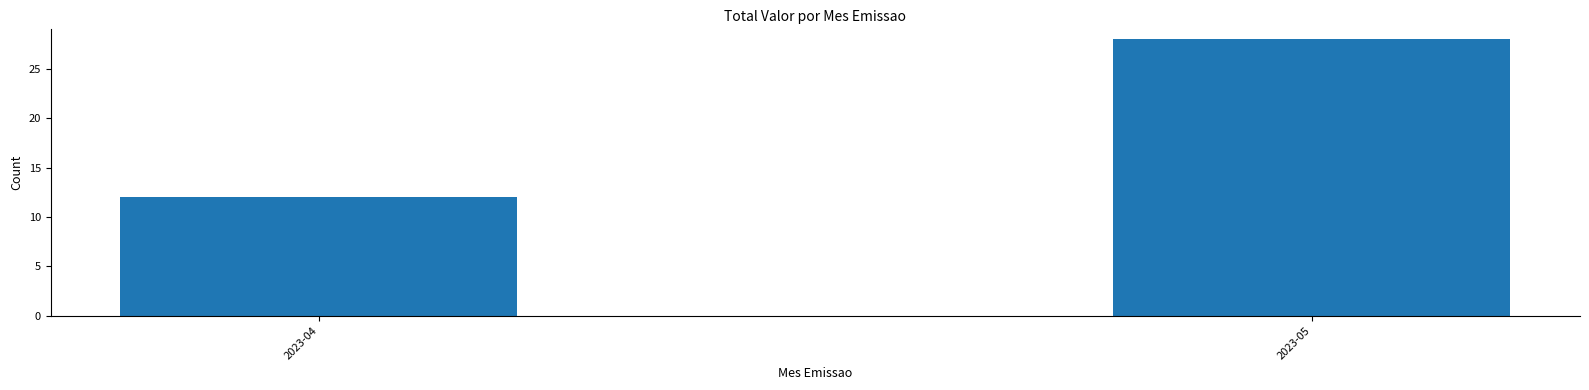

Rank the categories by value from highest to lowest.

2023-05, 2023-04